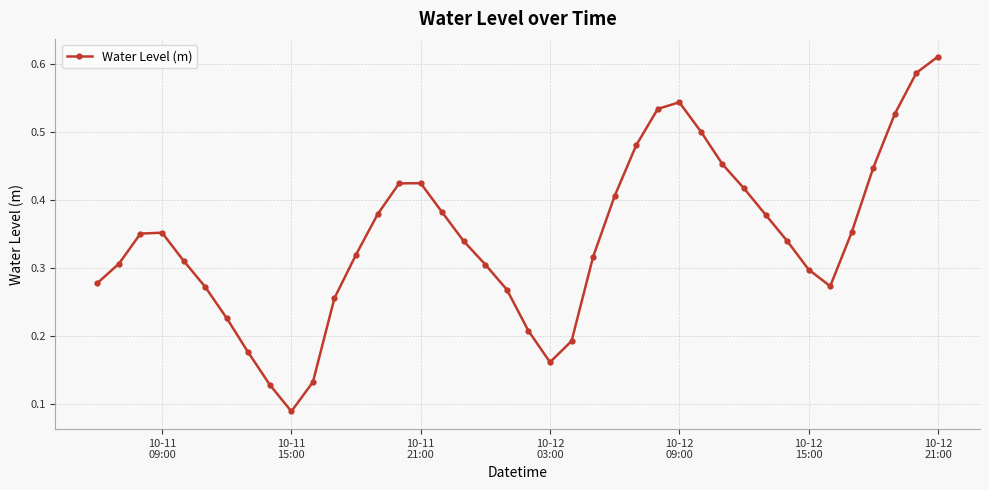

How many points are lower than both their immediate neighbors (excluding endpoints)?

3